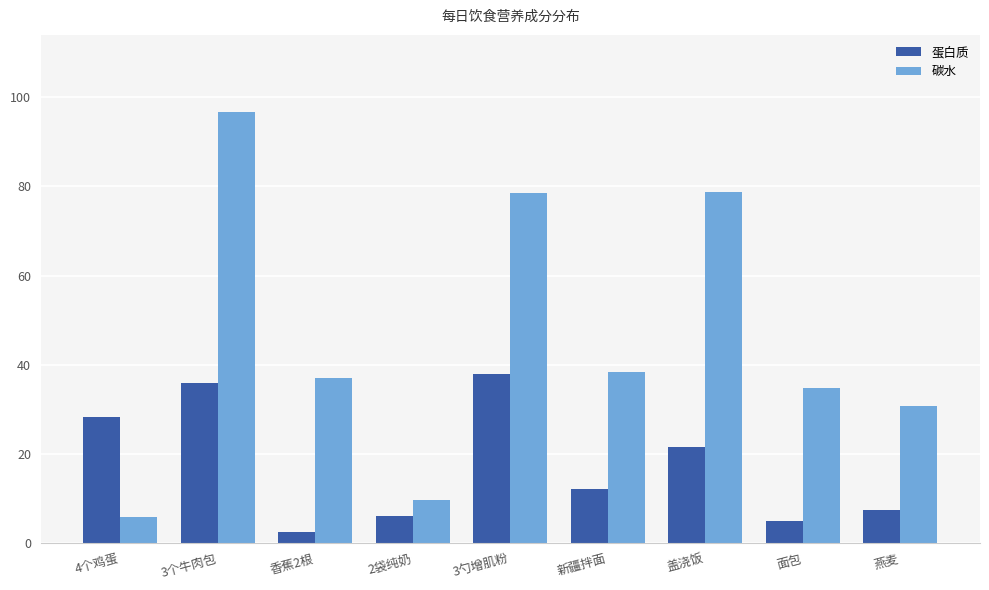

At which label does 碳水 first exceed 37?

3个牛肉包